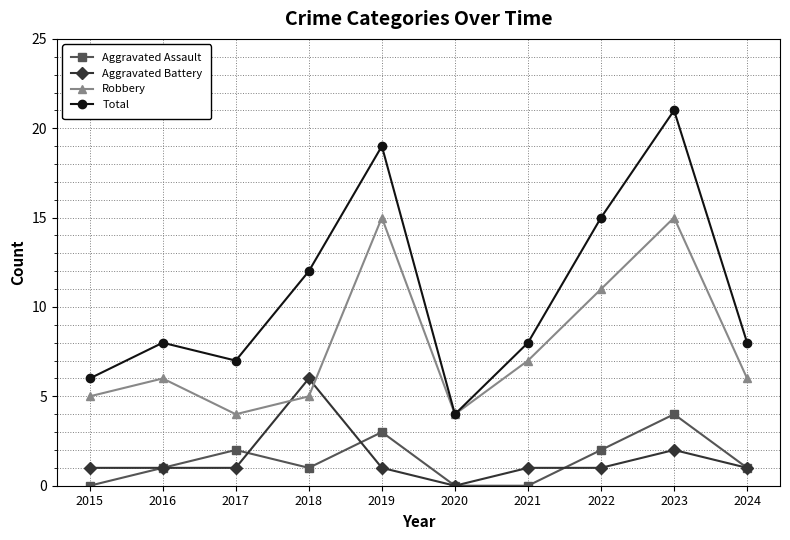

True or false: Total and Aggravated Assault intersect in this chart.

False